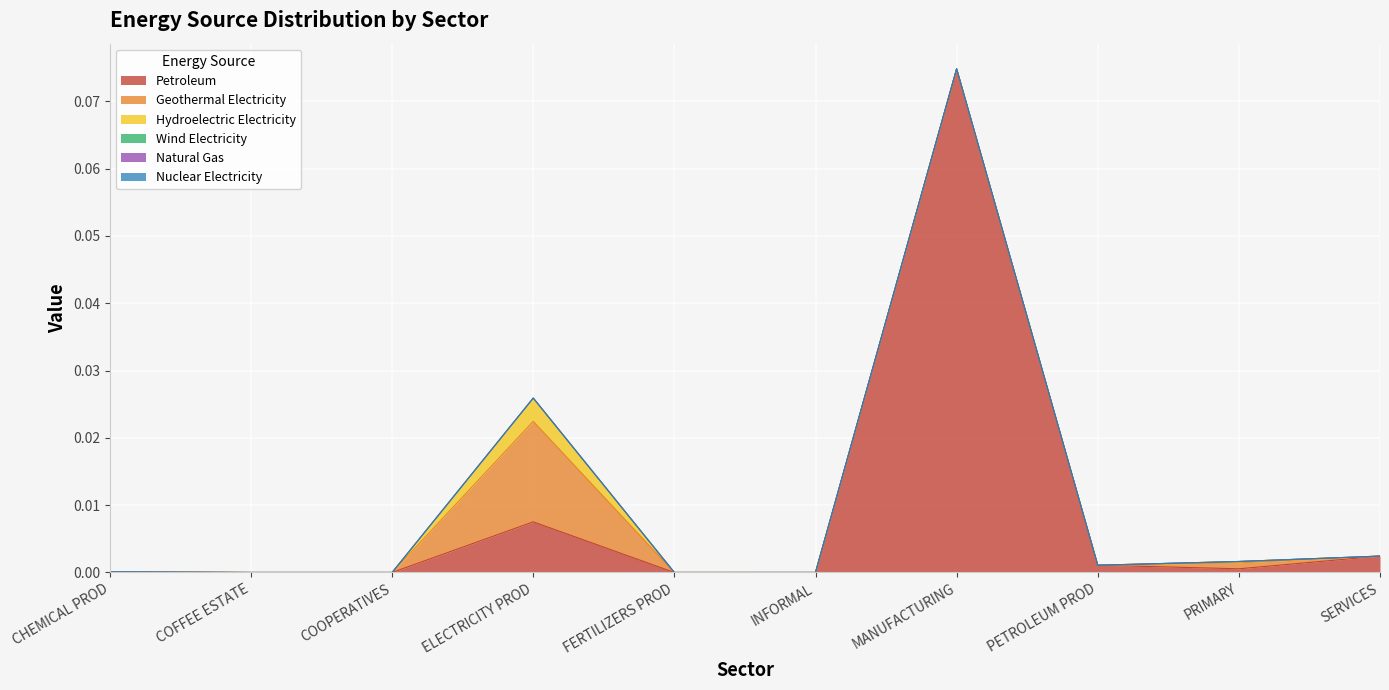

What are all the series names shown in the legend?

Petroleum, Geothermal Electricity, Hydroelectric Electricity, Wind Electricity, Natural Gas, Nuclear Electricity